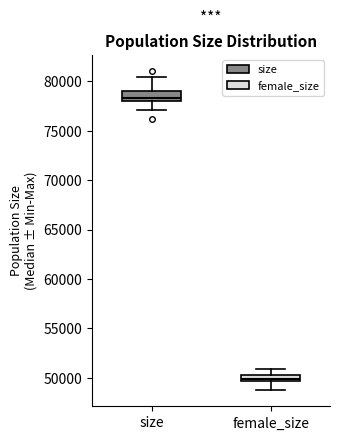

Which box has the lowest median line?

female_size